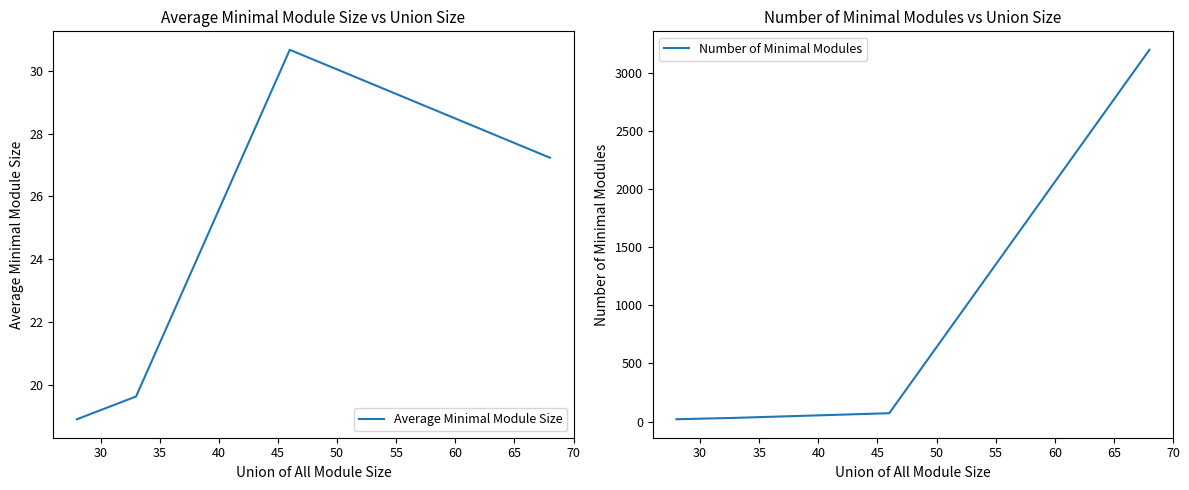

What is the value of the Average Minimal Module Size point at the 2nd from the left?

19.6